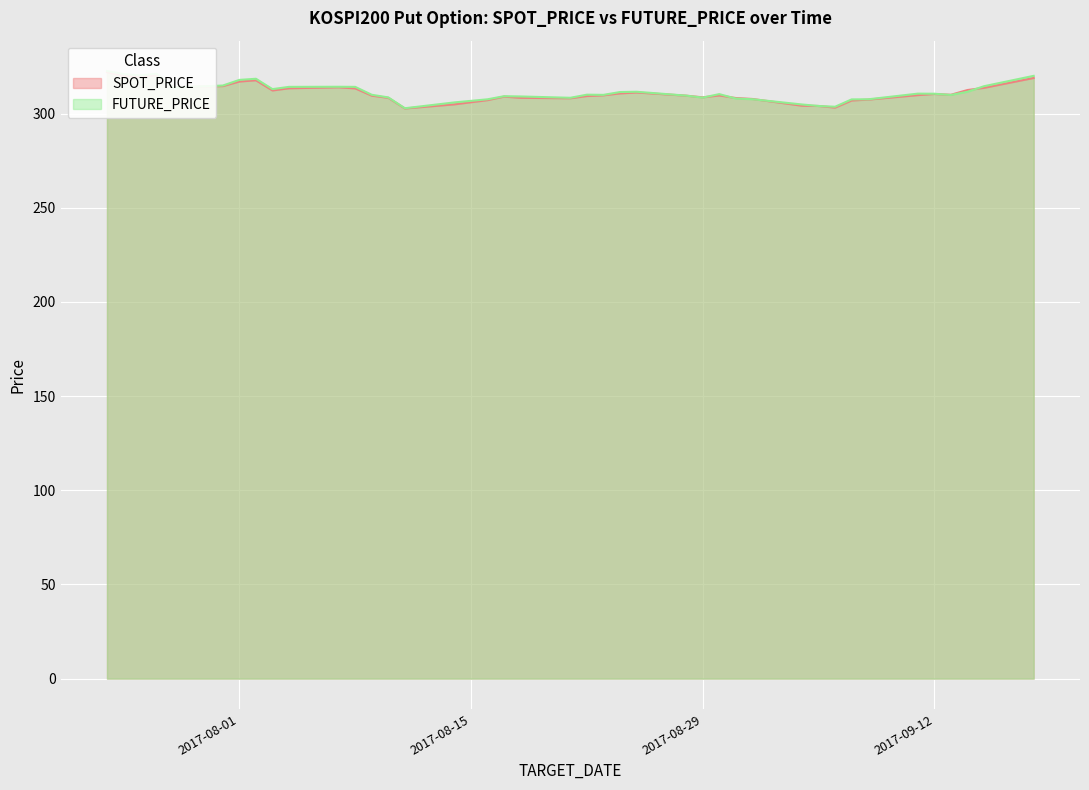

What position from the left is 2017-08-08?

12